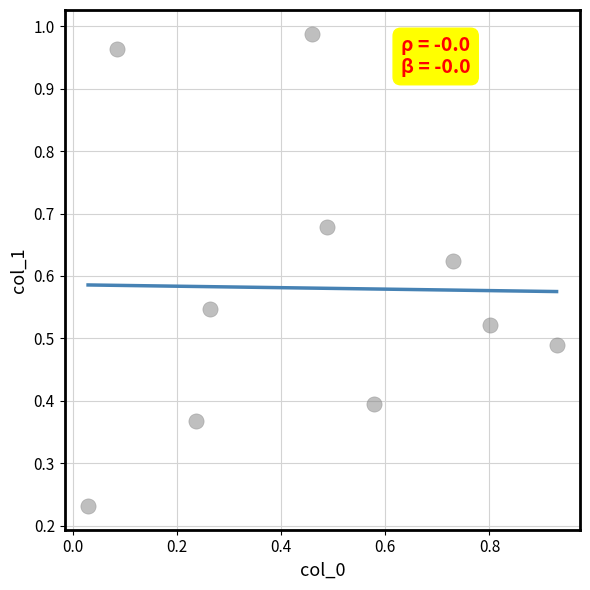

What is the range of X values (max minus min)?

0.9